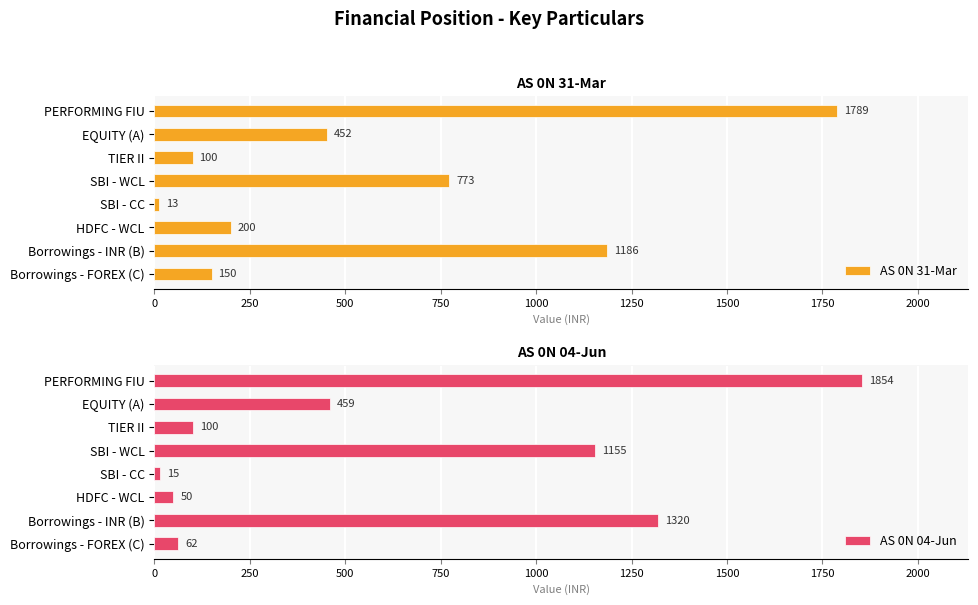

How many bars are there in total?

16